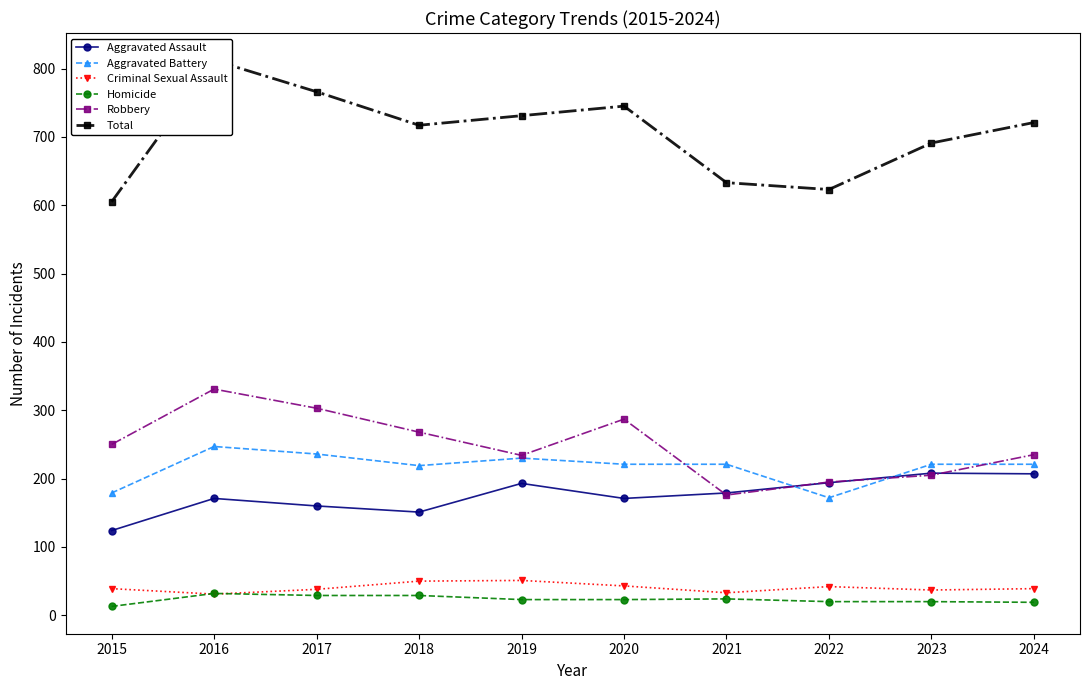

At which category does Aggravated Assault reach its first local valley?

2018